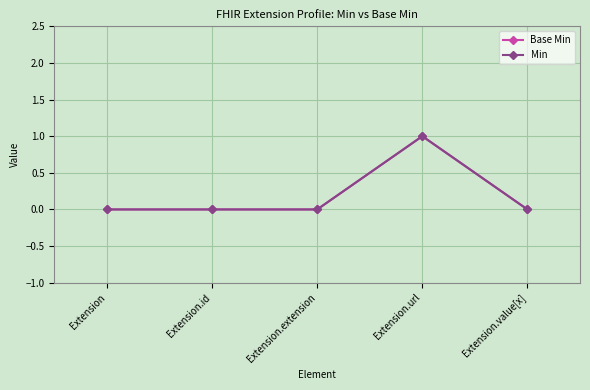

Reading right to left, what are all the values shown in this chart?

Base Min: 0	1	0	0	0
Min: 0	1	0	0	0